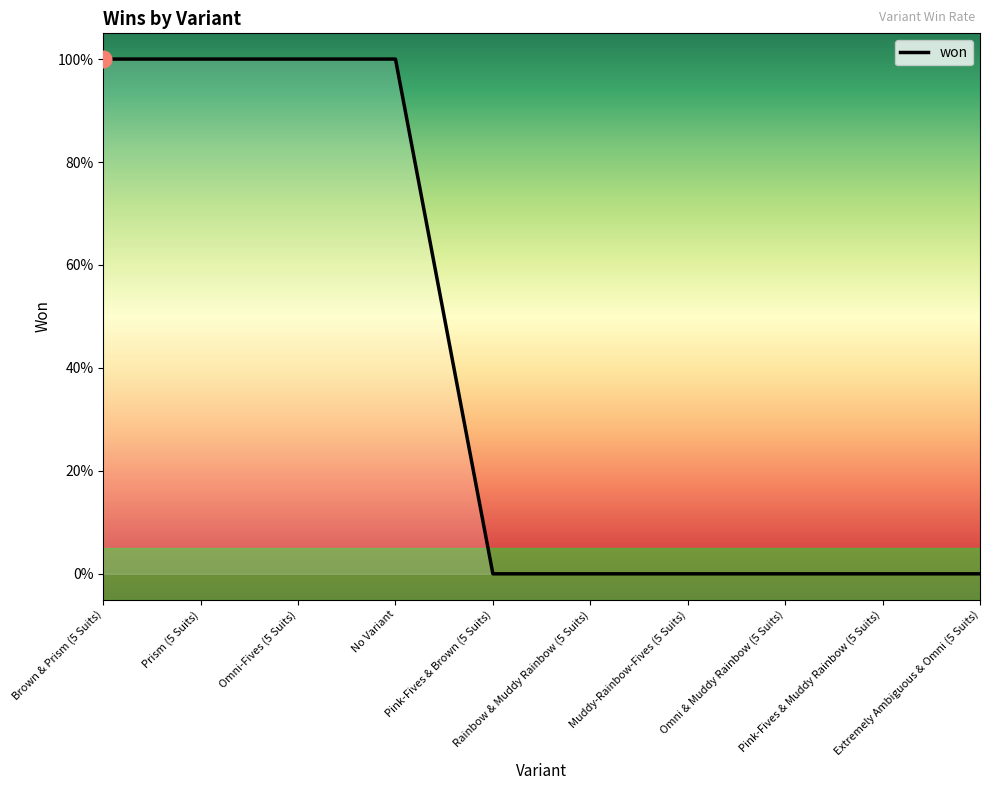

Is this an area chart (filled region under the line)?

Yes